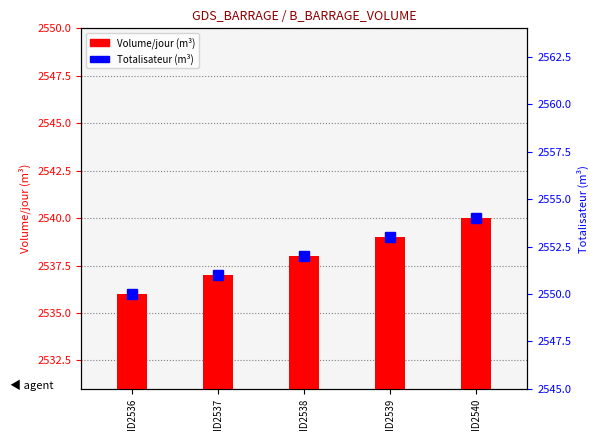

Which series has the widest spread of values?

Volume/jour (m³)